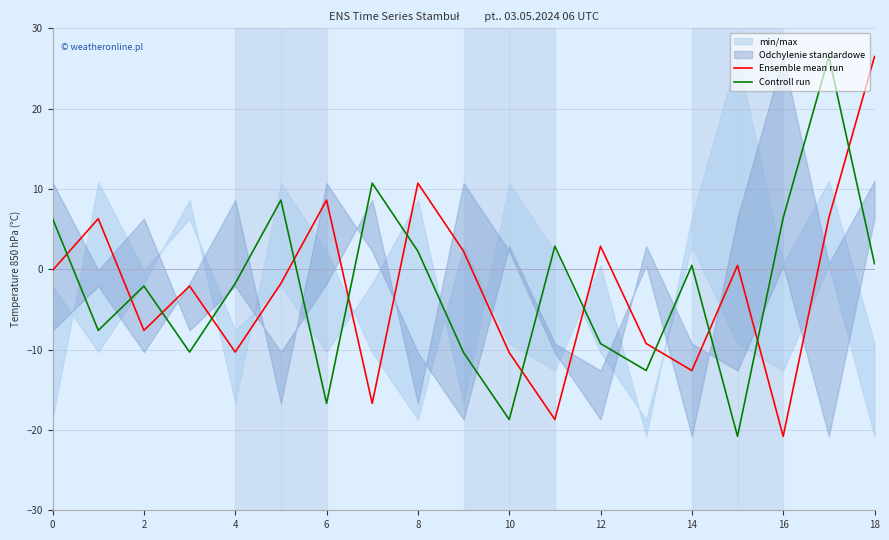

How many times do Ensemble mean run and Controll run cross each other?

13